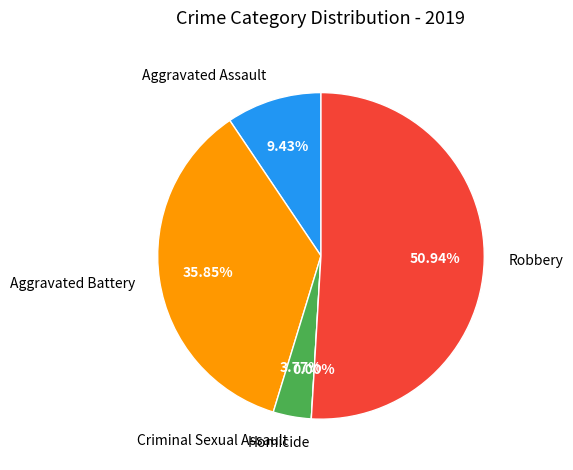

True or false: Aggravated Assault accounts for 9% of the total.

True